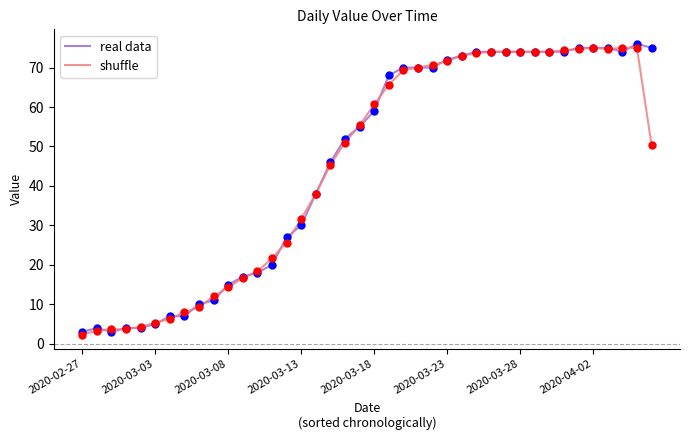

What is the minimum value shown in the chart?

2.3